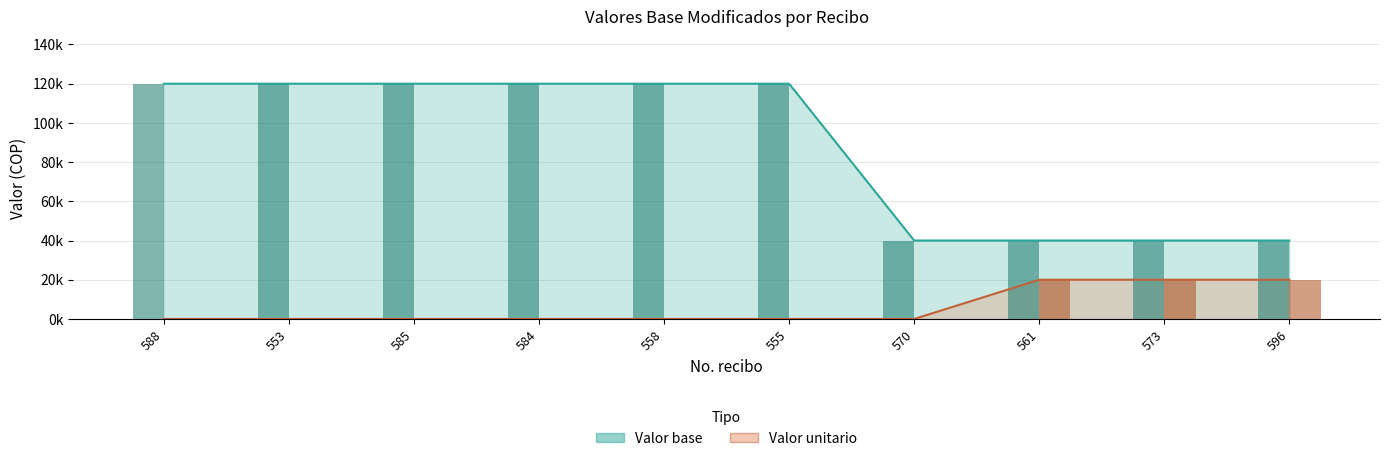

What is the highest value of the Valor base series?

120000